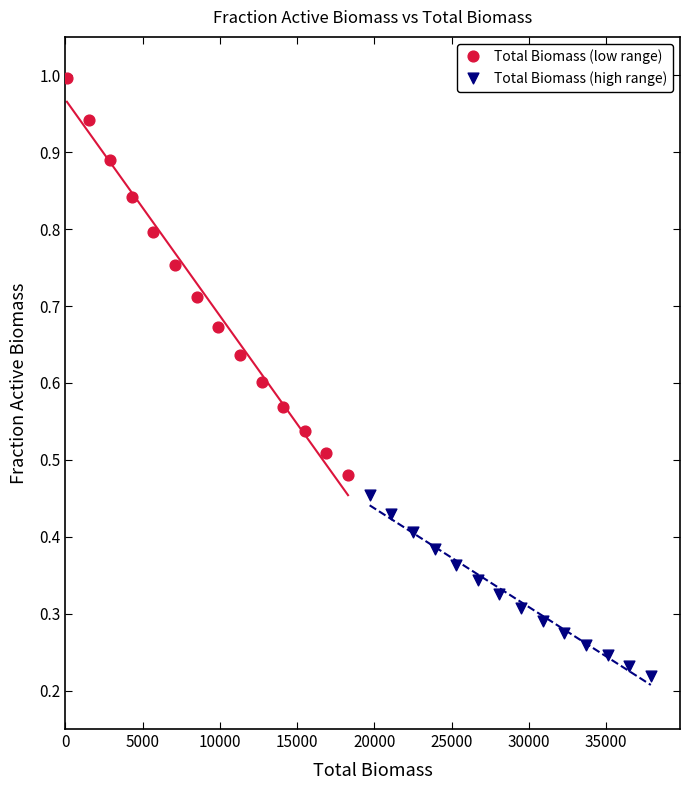

Which series has the widest spread of Y values?

Total Biomass (low range)